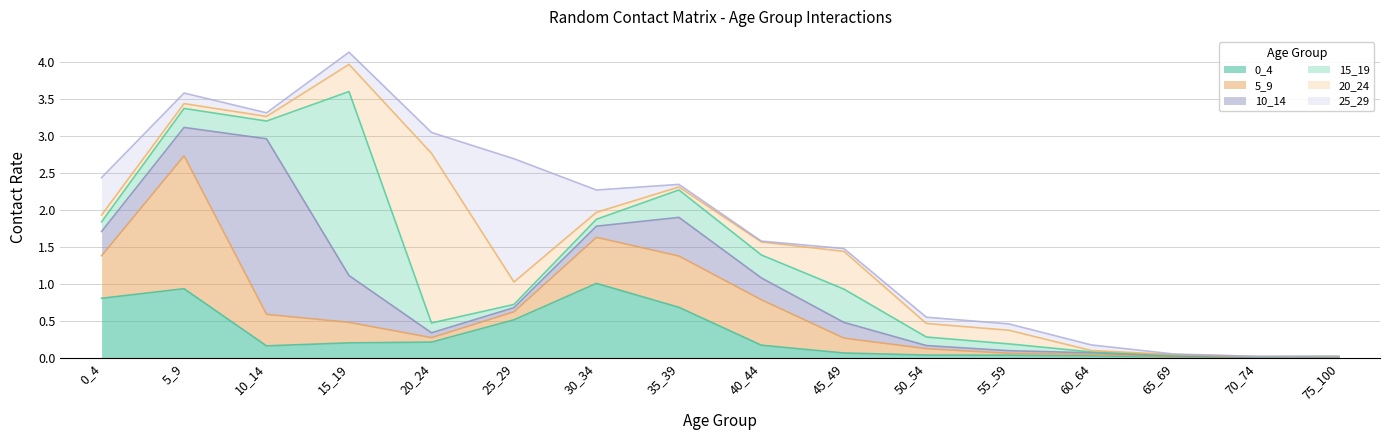

How many lines are shown in the chart?

6